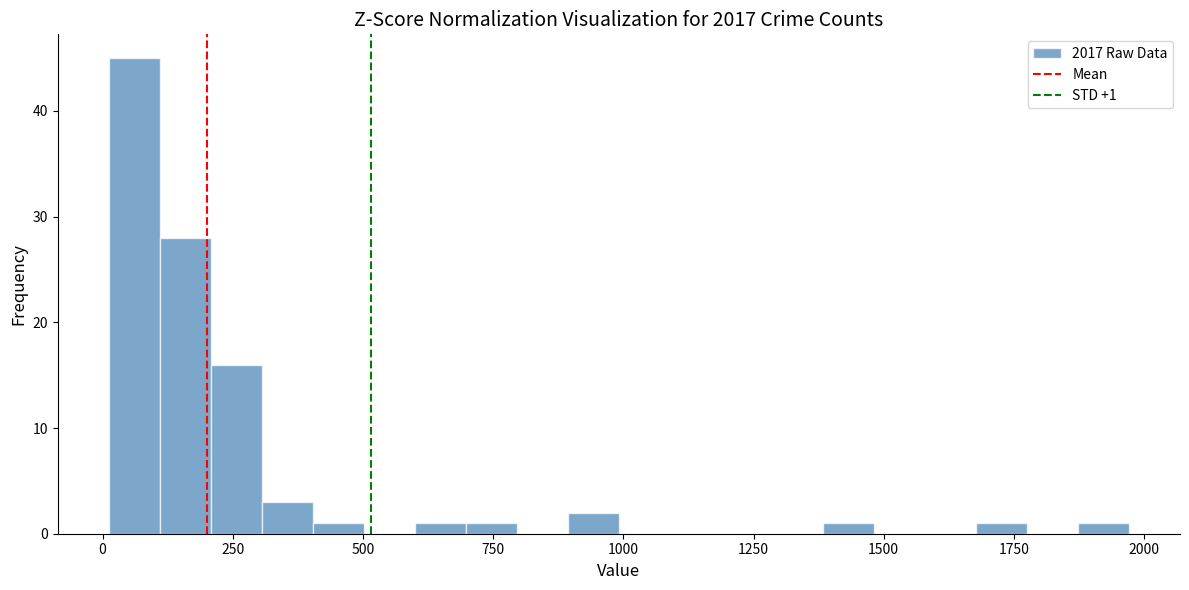

Read against the x-axis, roughly where is the centre of the tallest bar?

50